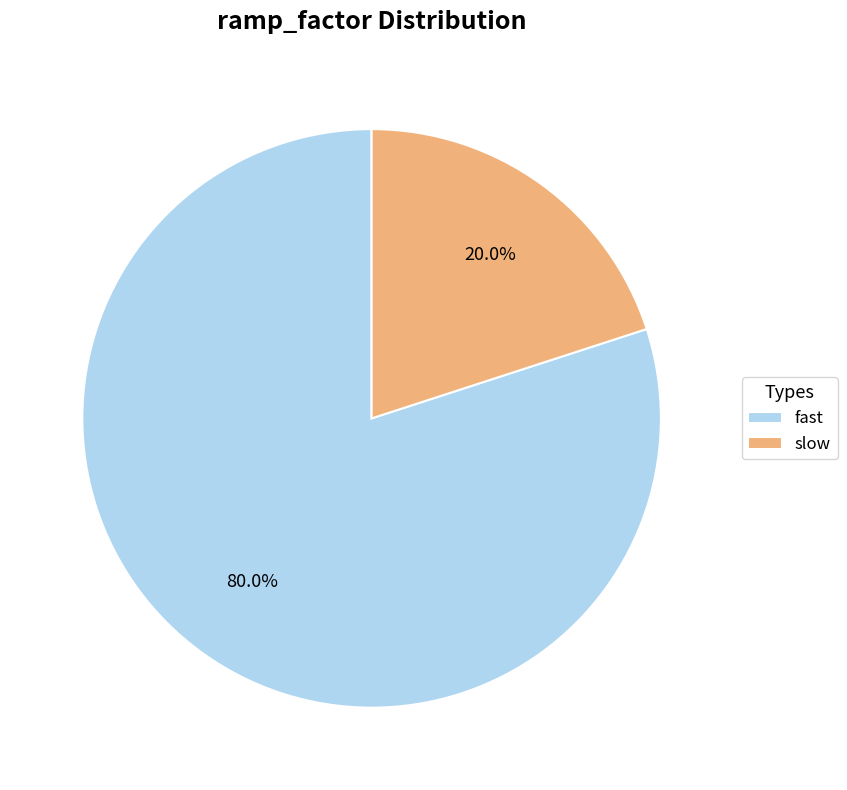

Which slice is the smallest?

slow